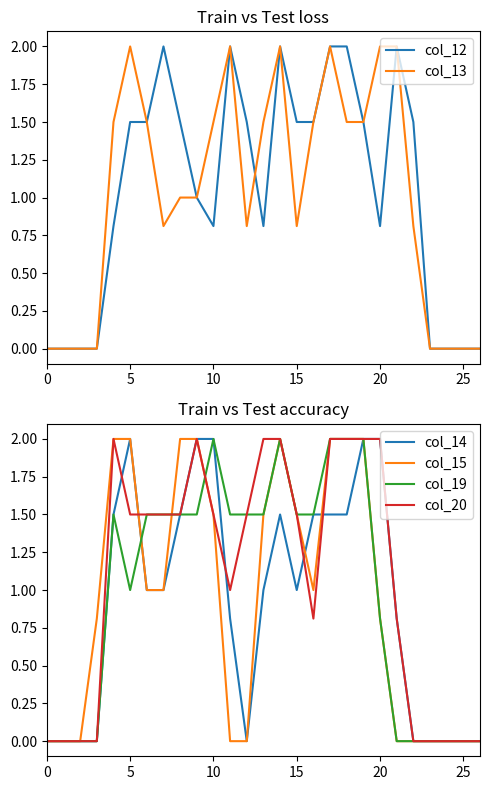

Reading left to right, extract all data points from this chart.

col_12: 0.0	0.0	0.0	0.0	0.8	1.5	1.5	2.0	1.5	1.0	0.8	2.0	1.5	0.8	2.0	1.5	1.5	2.0	2.0	1.5	0.8	2.0	1.5	0.0	0.0	0.0	0.0
col_13: 0.0	0.0	0.0	0.0	1.5	2.0	1.5	0.8	1.0	1.0	1.5	2.0	0.8	1.5	2.0	0.8	1.5	2.0	1.5	1.5	2.0	2.0	0.8	0.0	0.0	0.0	0.0
col_14: 0.0	0.0	0.0	0.0	1.5	2.0	1.0	1.0	1.5	2.0	2.0	0.8	0.0	1.0	1.5	1.0	1.5	1.5	1.5	2.0	2.0	0.8	0.0	0.0	0.0	0.0	0.0
col_15: 0.0	0.0	0.0	0.8	2.0	2.0	1.0	1.0	2.0	2.0	1.5	0.0	0.0	1.5	2.0	1.5	1.0	2.0	2.0	2.0	0.8	0.0	0.0	0.0	0.0	0.0	0.0
col_19: 0.0	0.0	0.0	0.0	1.5	1.0	1.5	1.5	1.5	1.5	2.0	1.5	1.5	1.5	2.0	1.5	1.5	2.0	2.0	2.0	0.8	0.0	0.0	0.0	0.0	0.0	0.0
col_20: 0.0	0.0	0.0	0.0	2.0	1.5	1.5	1.5	1.5	2.0	1.5	1.0	1.5	2.0	2.0	1.5	0.8	2.0	2.0	2.0	2.0	0.8	0.0	0.0	0.0	0.0	0.0